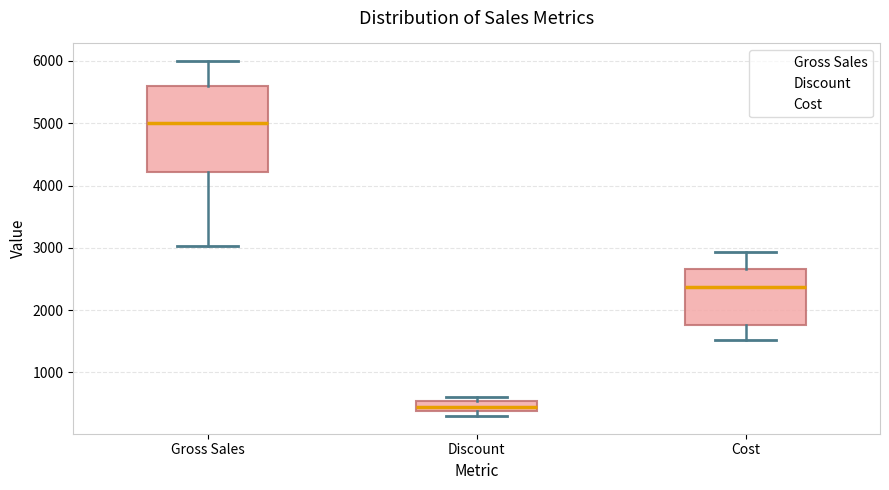

Reading left to right, transcribe this box plot: for each box, give where its median line is, the range the box spans, and where its two whiskers end, as read against the y-axis. The values are not printed on the chart, so give them approximately, as read against the axis.

Gross Sales: median 5000, box 4200 to 5600, whiskers 3000 to 6000
Discount: median 500 (inside the box), box 400 to 500, whiskers 300 to 600
Cost: median 2400, box 1800 to 2700, whiskers 1500 to 2900